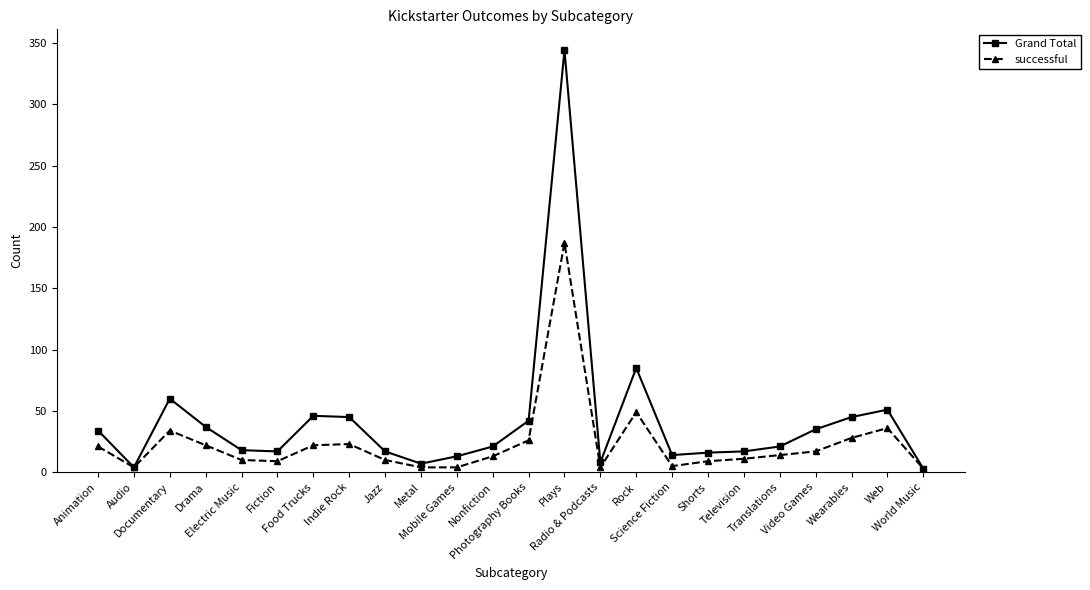

What is the difference between the successful values at Photography Books and Jazz?

16